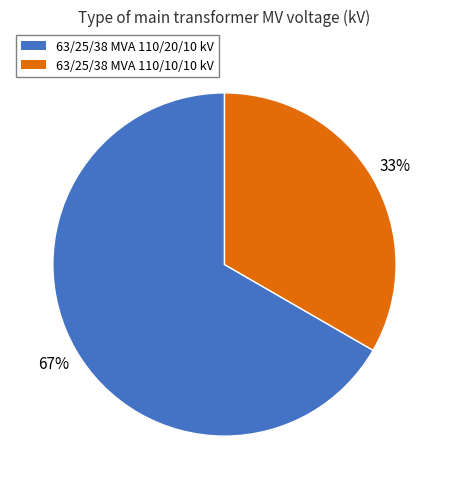

To the nearest percent, what portion does 63/25/38 MVA 110/10/10 kV represent?

33%